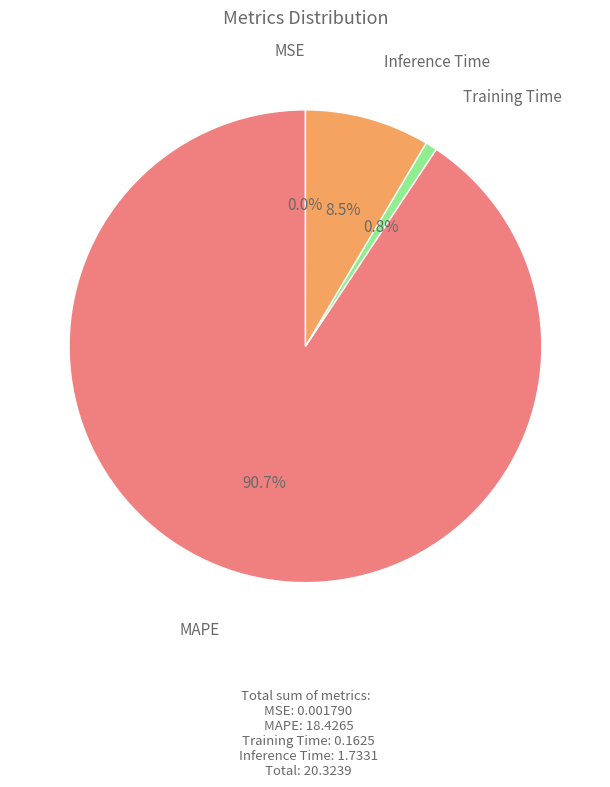

To the nearest percent, what is the average slice percentage?

25%